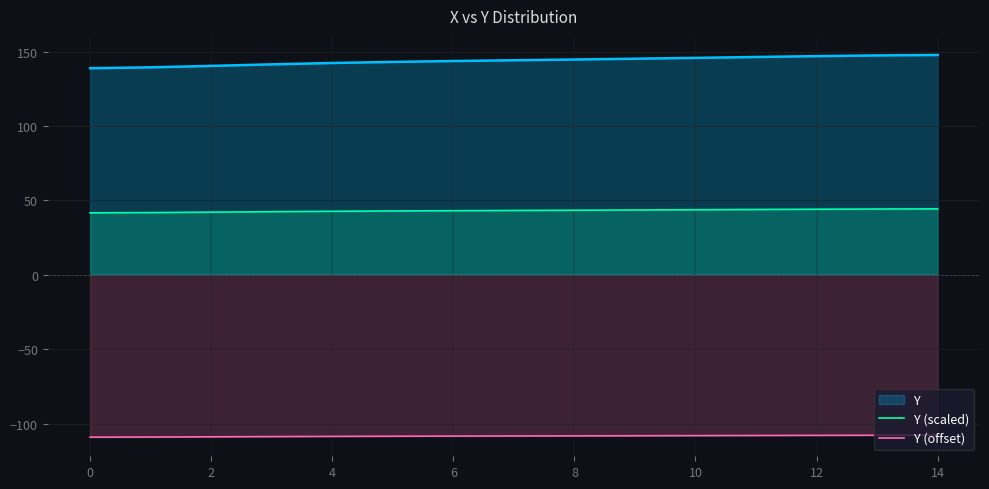

The value of Y at 14 is 233.3. True or false?

False